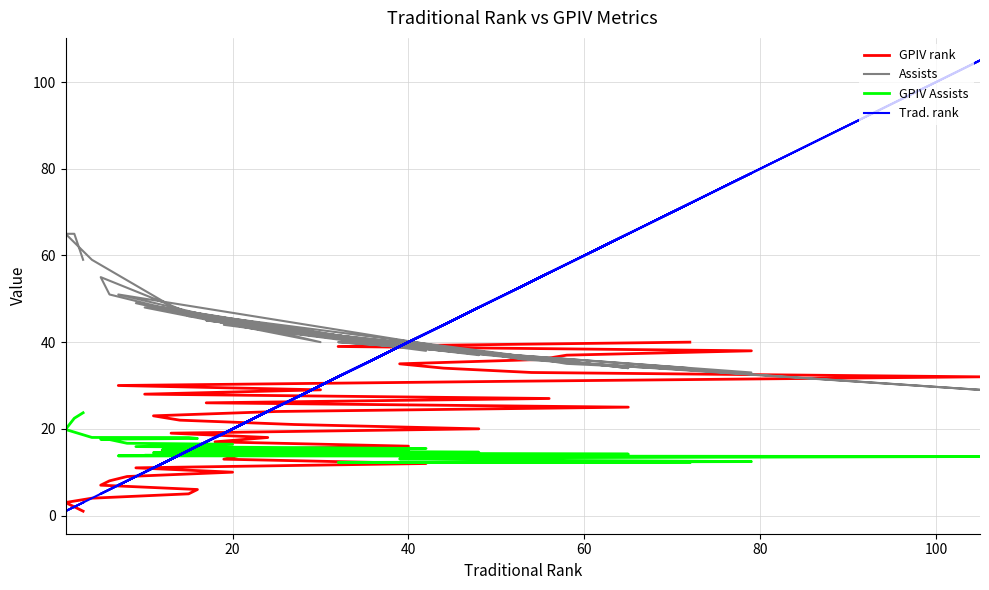

Is it true that GPIV rank equals 3.5 at 16?

False